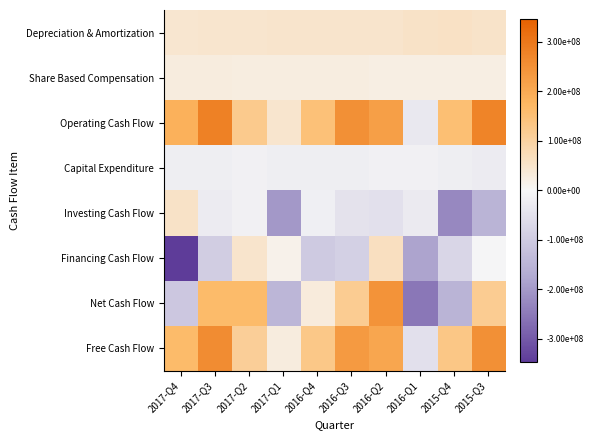

Reading right to left, transcribe all the data shown in this chart.

Depreciation & Amortization: 2015-Q3=52484000	2015-Q4=57286000	2016-Q1=56436000	2016-Q2=50790000	2016-Q3=50588000	2016-Q4=49218000	2017-Q1=49464000	2017-Q2=47580000	2017-Q3=47068000	2017-Q4=45330000
Share Based Compensation: 2015-Q3=22599000	2015-Q4=22937000	2016-Q1=23013000	2016-Q2=23459000	2016-Q3=25571000	2016-Q4=25540000	2017-Q1=25834000	2017-Q2=25562000	2017-Q3=28301000	2017-Q4=28597000
Operating Cash Flow: 2015-Q3=275007000	2015-Q4=152417000	2016-Q1=-35170000	2016-Q2=222434000	2016-Q3=251709000	2016-Q4=147662000	2017-Q1=46882000	2017-Q2=122975000	2017-Q3=279854000	2017-Q4=184854000
Capital Expenditure: 2015-Q3=-24662000	2015-Q4=-20141000	2016-Q1=-16257000	2016-Q2=-14616000	2016-Q3=-20335000	2016-Q4=-19832000	2017-Q1=-19211000	2017-Q2=-14050000	2017-Q3=-20096000	2017-Q4=-20197000
Investing Cash Flow: 2015-Q3=-149466000	2015-Q4=-225893000	2016-Q1=-29481000	2016-Q2=-49216000	2016-Q3=-46922000	2016-Q4=-17056000	2017-Q1=-202789000	2017-Q2=-15666000	2017-Q3=-26544000	2017-Q4=55717000
Financing Cash Flow: 2015-Q3=-5092000	2015-Q4=-75444000	2016-Q1=-182255000	2016-Q2=63488000	2016-Q3=-86854000	2016-Q4=-101316000	2017-Q1=15877000	2017-Q2=50962000	2017-Q3=-92729000	2017-Q4=-347230000
Net Cash Flow: 2015-Q3=117578000	2015-Q4=-150235000	2016-Q1=-253202000	2016-Q2=244960000	2016-Q3=118371000	2016-Q4=30303000	2017-Q1=-148911000	2017-Q2=163616000	2017-Q3=163661000	2017-Q4=-106630000
Free Cash Flow: 2015-Q3=250345000	2015-Q4=132276000	2016-Q1=-51427000	2016-Q2=207818000	2016-Q3=231374000	2016-Q4=127830000	2017-Q1=27671000	2017-Q2=108925000	2017-Q3=259758000	2017-Q4=164657000